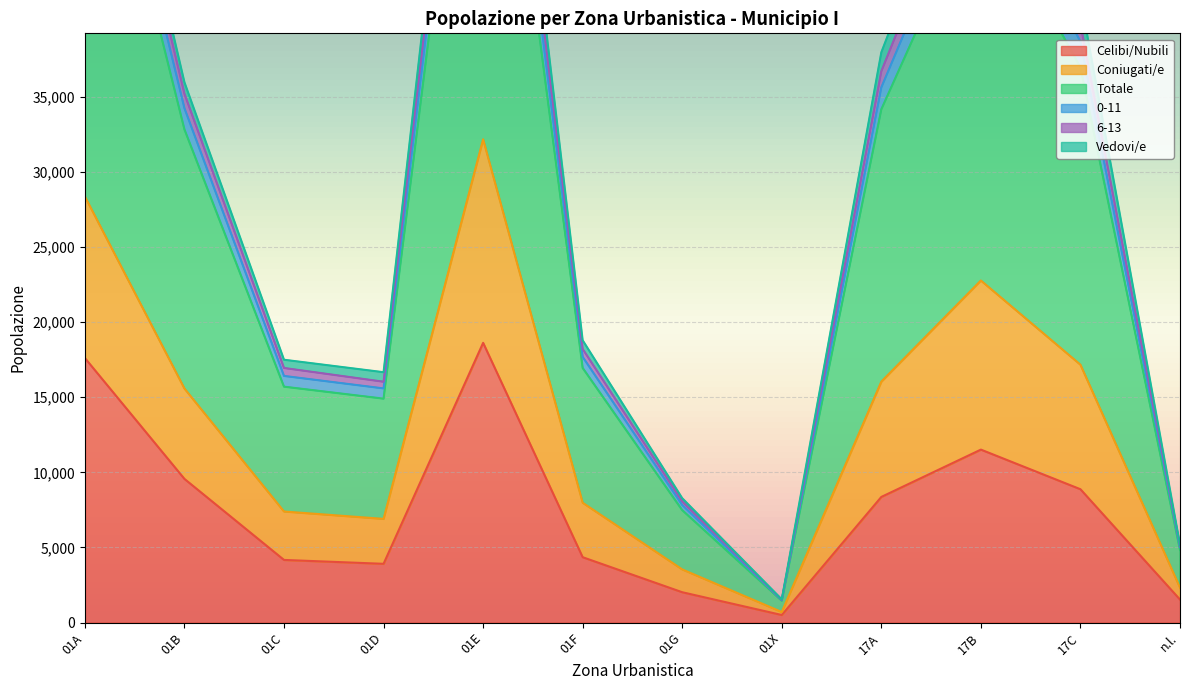

What is the difference between the Celibi/Nubili values at 01B and 01X?

9063